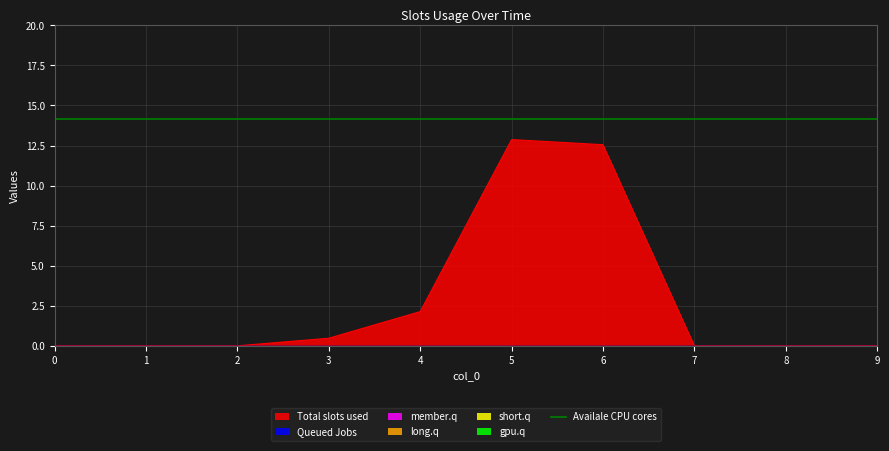

Is it true that Total slots used equals 6.6 at 9?

False